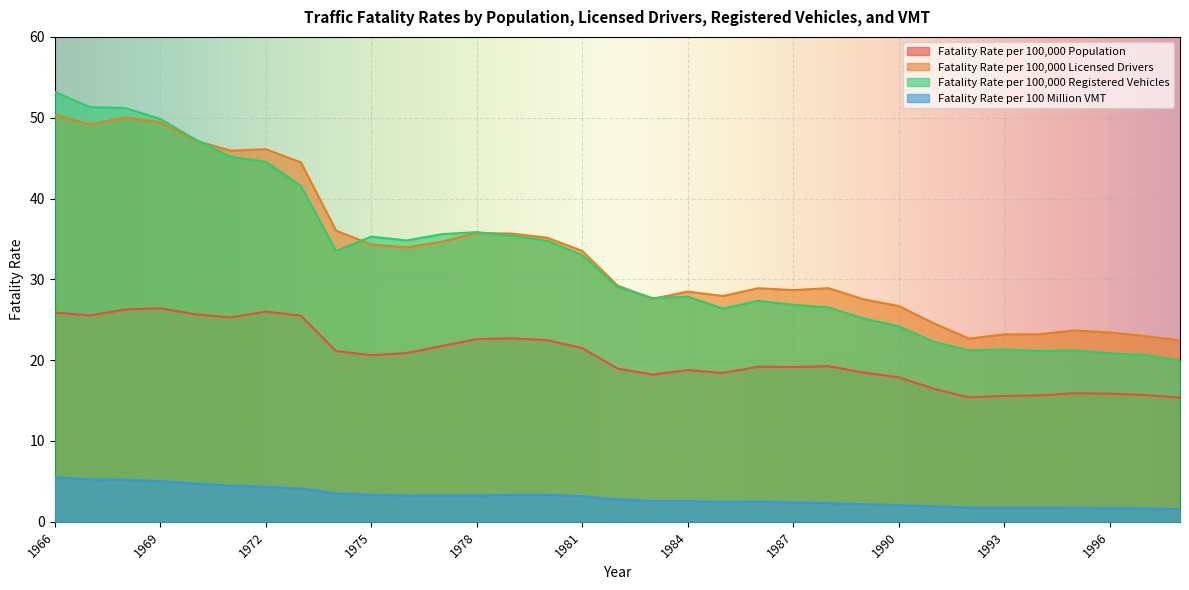

Reading right to left, transcribe all the data shown in this chart.

Fatality Rate per 100,000 Population: 1998=15.4	1997=15.7	1996=15.9	1995=15.9	1994=15.6	1993=15.6	1992=15.4	1991=16.5	1990=17.9	1989=18.5	1988=19.3	1987=19.1	1986=19.2	1985=18.4	1984=18.8	1983=18.2	1982=19.0	1981=21.5	1980=22.5	1979=22.7	1978=22.6	1977=21.7	1976=20.9	1975=20.6	1974=21.1	1973=25.5	1972=26.0	1971=25.3	1970=25.7	1969=26.4	1968=26.3	1967=25.5	1966=25.9
Fatality Rate per 100,000 Licensed Drivers: 1998=22.4	1997=23.0	1996=23.4	1995=23.7	1994=23.2	1993=23.2	1992=22.7	1991=24.6	1990=26.7	1989=27.5	1988=28.9	1987=28.7	1986=28.9	1985=27.9	1984=28.5	1983=27.6	1982=29.2	1981=33.5	1980=35.2	1979=35.7	1978=35.7	1977=34.7	1976=34.0	1975=34.3	1974=36.0	1973=44.5	1972=46.1	1971=45.9	1970=47.2	1969=49.4	1968=50.0	1967=49.2	1966=50.4
Fatality Rate per 100,000 Registered Vehicles: 1998=19.9	1997=20.6	1996=20.9	1995=21.2	1994=21.1	1993=21.3	1992=21.2	1991=22.3	1990=24.2	1989=25.2	1988=26.5	1987=26.9	1986=27.3	1985=26.4	1984=27.9	1983=27.7	1982=29.1	1981=33.0	1980=34.8	1979=35.4	1978=35.9	1977=35.6	1976=34.8	1975=35.3	1974=33.5	1973=41.6	1972=44.5	1971=45.2	1970=47.3	1969=49.9	1968=51.2	1967=51.3	1966=53.2
Fatality Rate per 100 Million VMT: 1998=1.6	1997=1.6	1996=1.7	1995=1.7	1994=1.7	1993=1.8	1992=1.8	1991=1.9	1990=2.1	1989=2.2	1988=2.3	1987=2.4	1986=2.5	1985=2.5	1984=2.6	1983=2.6	1982=2.8	1981=3.2	1980=3.4	1979=3.3	1978=3.3	1977=3.3	1976=3.2	1975=3.4	1974=3.5	1973=4.1	1972=4.3	1971=4.5	1970=4.7	1969=5.0	1968=5.2	1967=5.3	1966=5.5